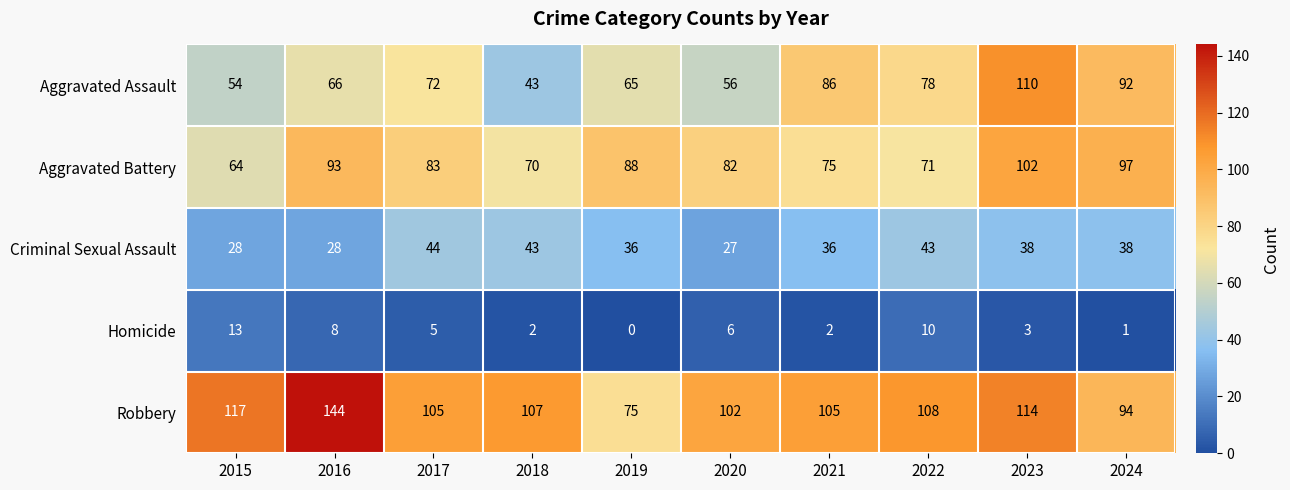

The Criminal Sexual Assault series shows 44 at 2017. True or false?

True